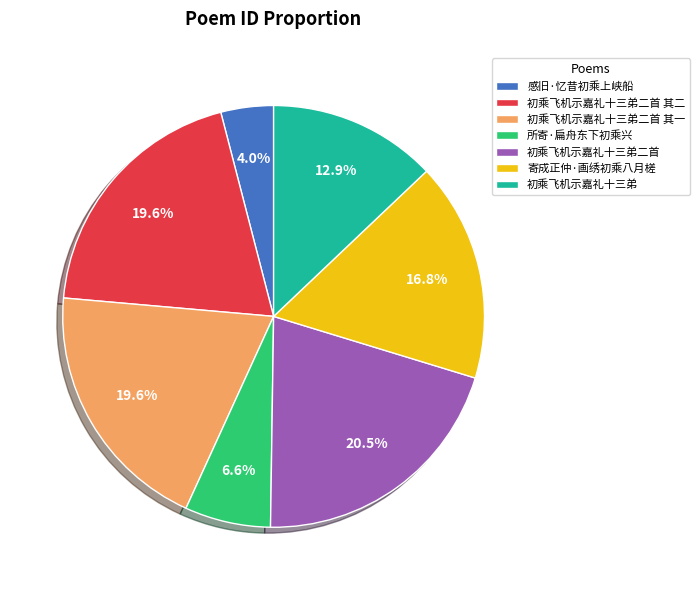

To the nearest percent, what is the average slice percentage?

14%